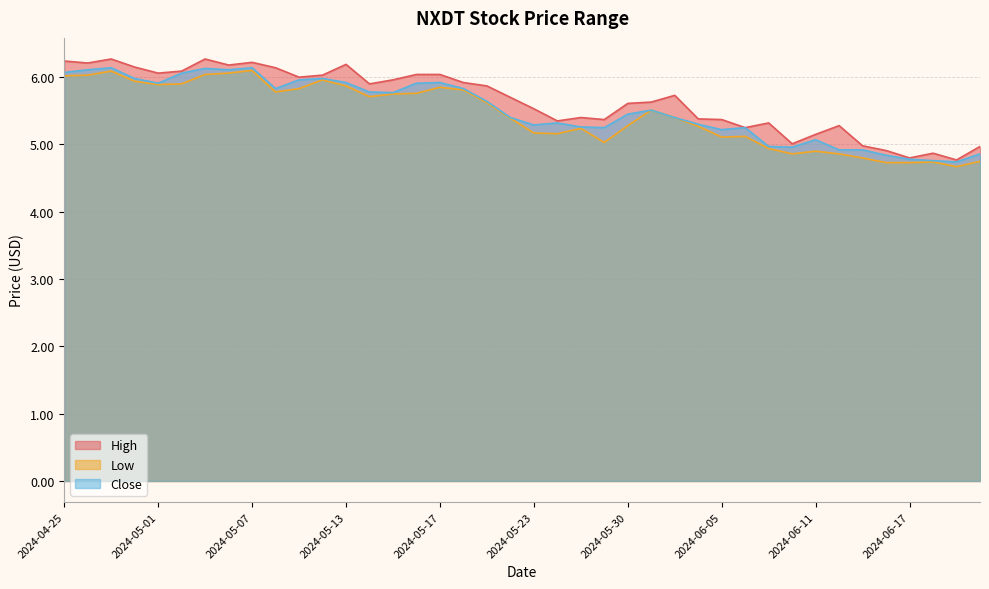

The Low series shows 9.4 at 2024-05-10. True or false?

False